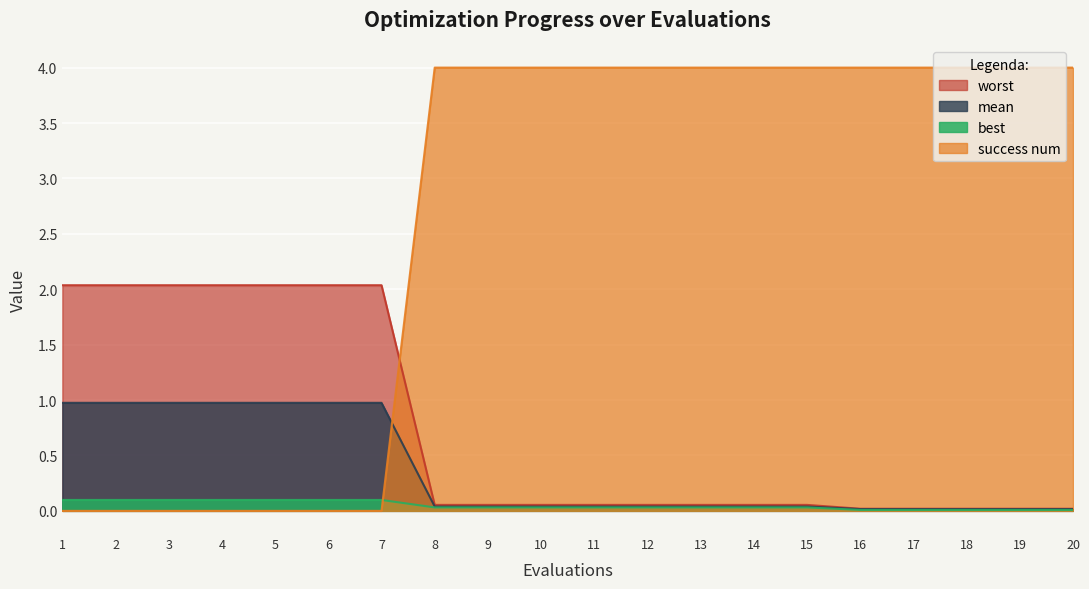

What is the spread (max minus min) of values at 18?

4.0